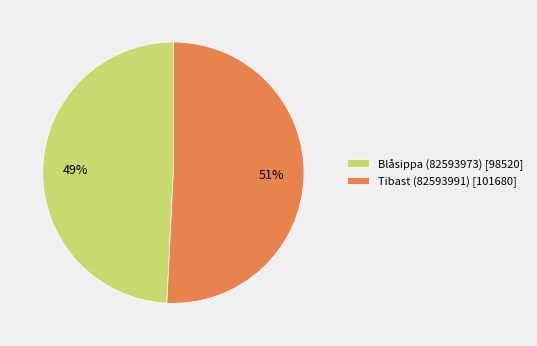

Between Tibast (82593991) and Blåsippa (82593973), which is larger?

Tibast (82593991)